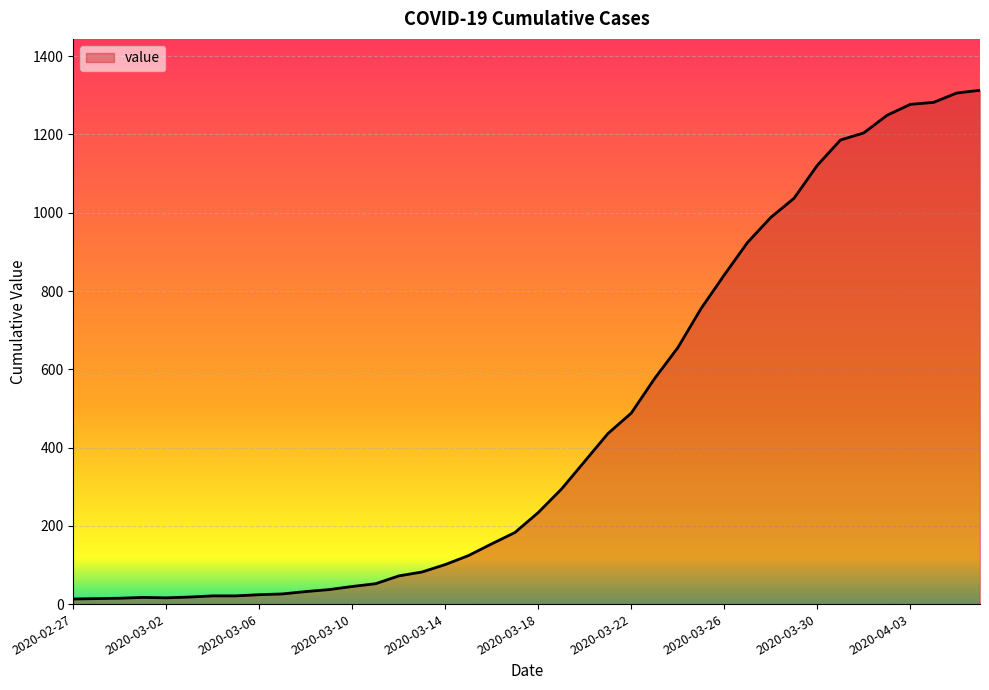

What is the maximum value shown in the chart?

1313